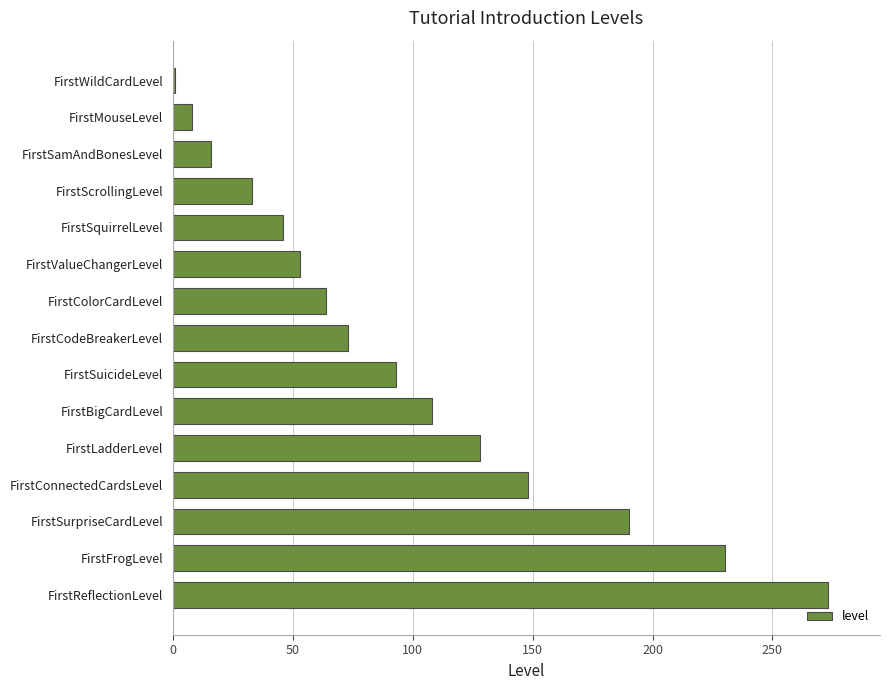

How many series are shown in this chart?

1